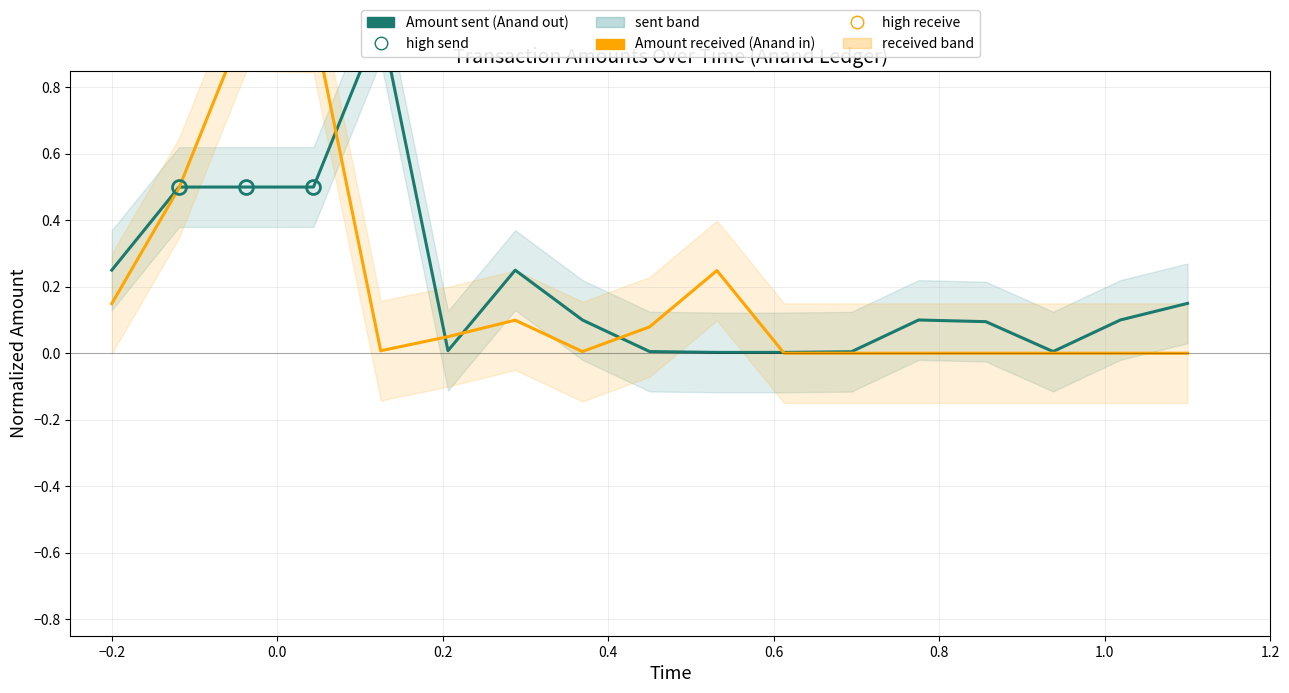

True or false: Amount sent (Anand out) - N=17 and Amount received (Anand in) - N=17 intersect in this chart.

True